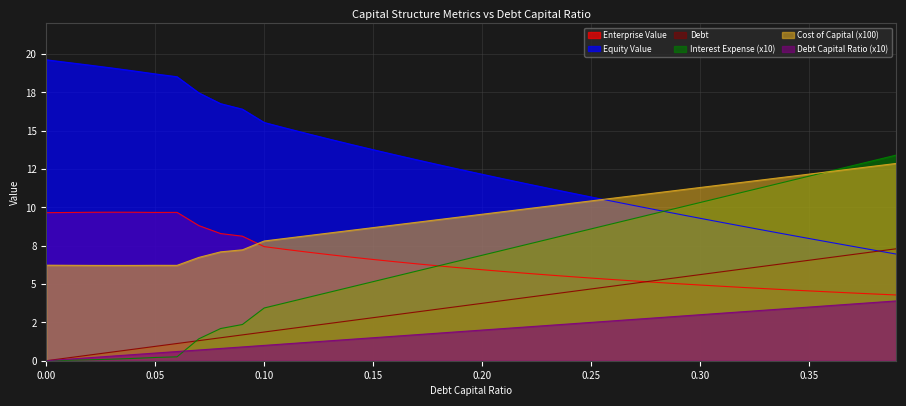

Which series has the largest total across all categories?

Equity Value